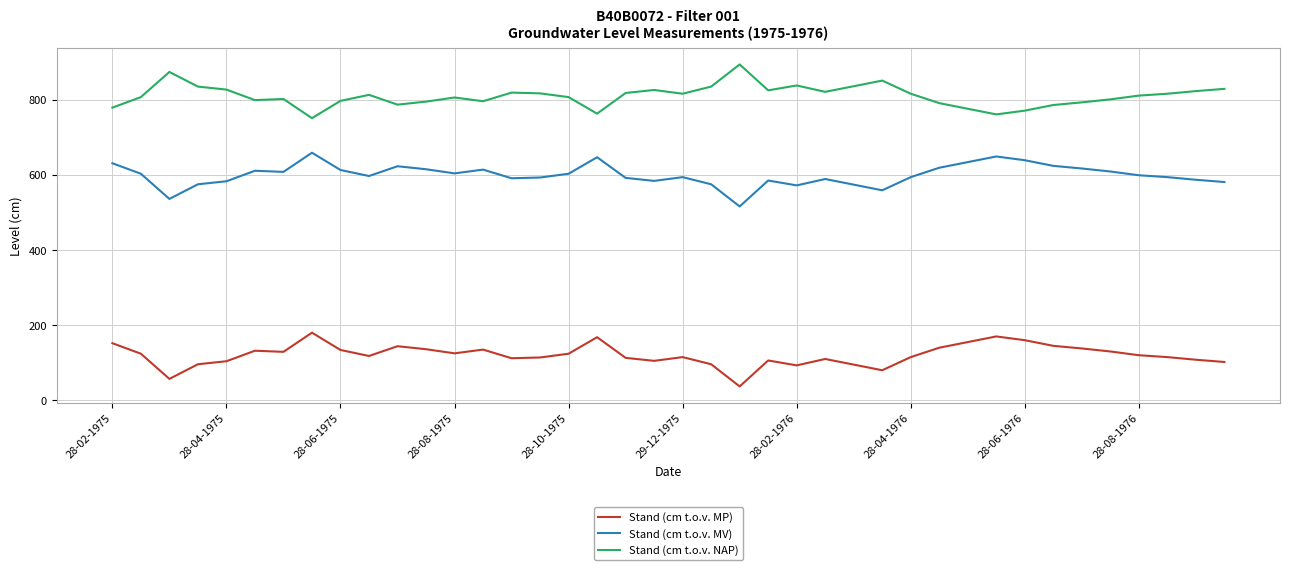

Rank the series by their average value, from lowest to highest.

Stand (cm t.o.v. MP), Stand (cm t.o.v. MV), Stand (cm t.o.v. NAP)